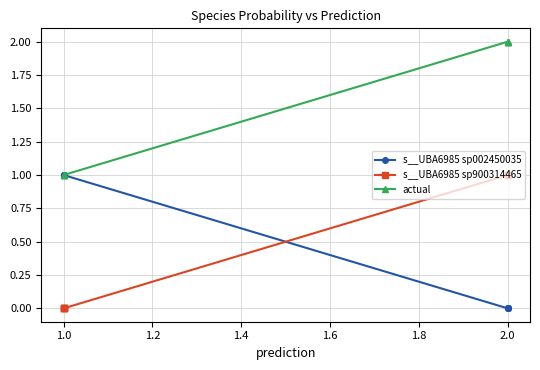

True or false: s__UBA6985 sp900314465 and actual intersect in this chart.

False